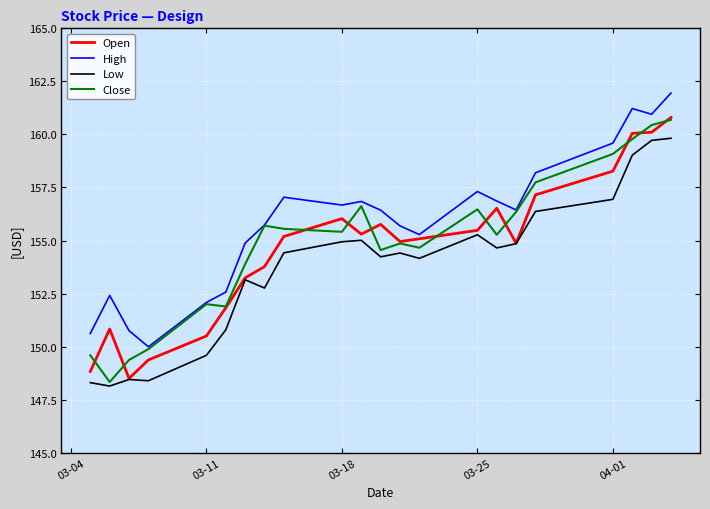

What is the minimum value for Open?

148.5